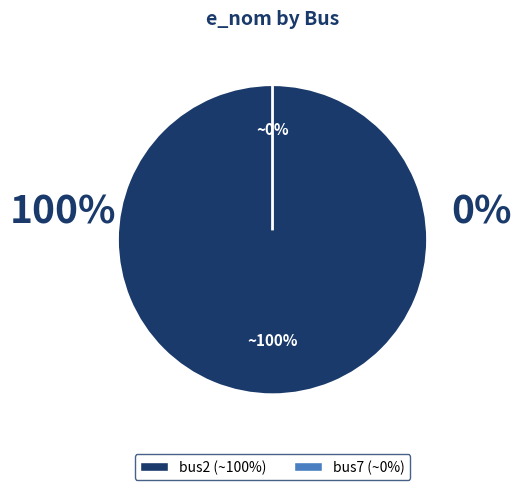

Which category has the biggest portion of the pie?

bus2